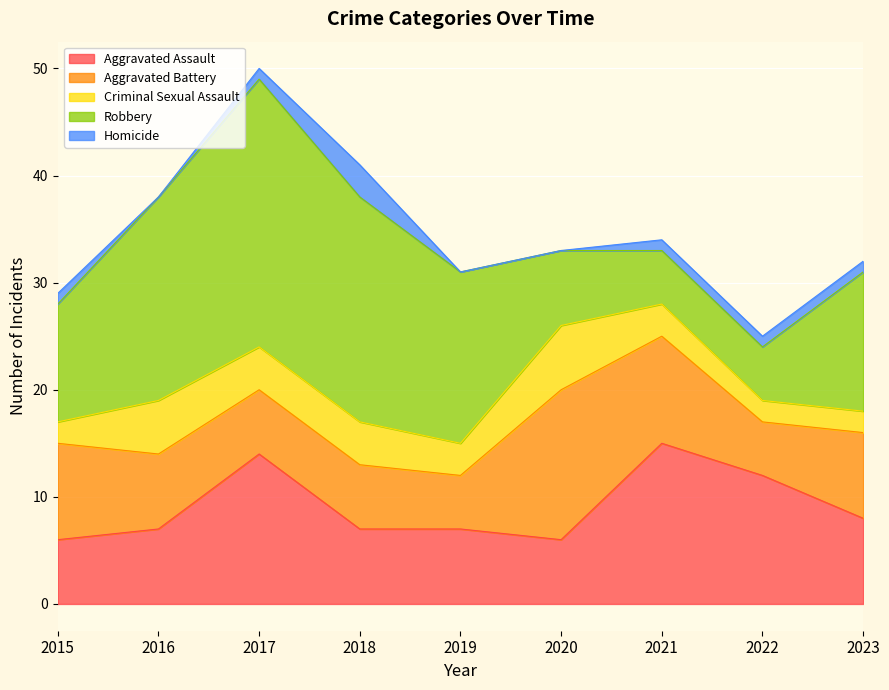

Where is Aggravated Assault nearest to the value 10?

2022